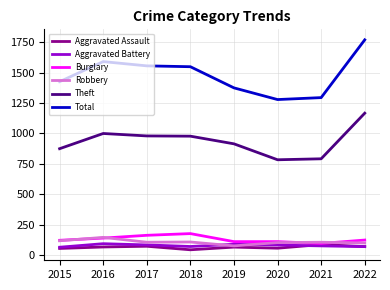

What is the spread (max minus min) of values at 2017?

1483